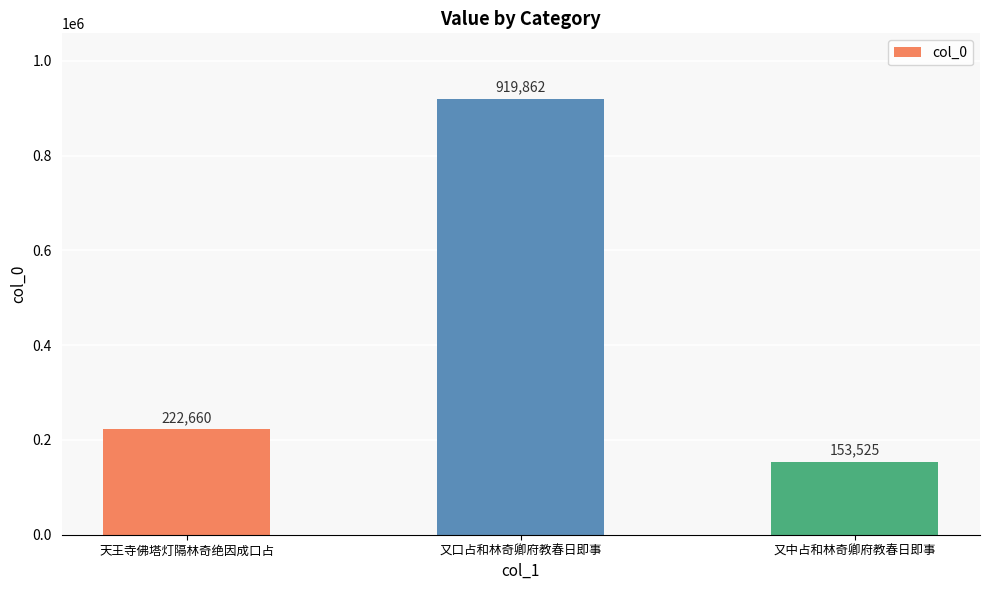

Which has a higher value, 又中占和林奇卿府教春日即事 or 又口占和林奇卿府教春日即事?

又口占和林奇卿府教春日即事